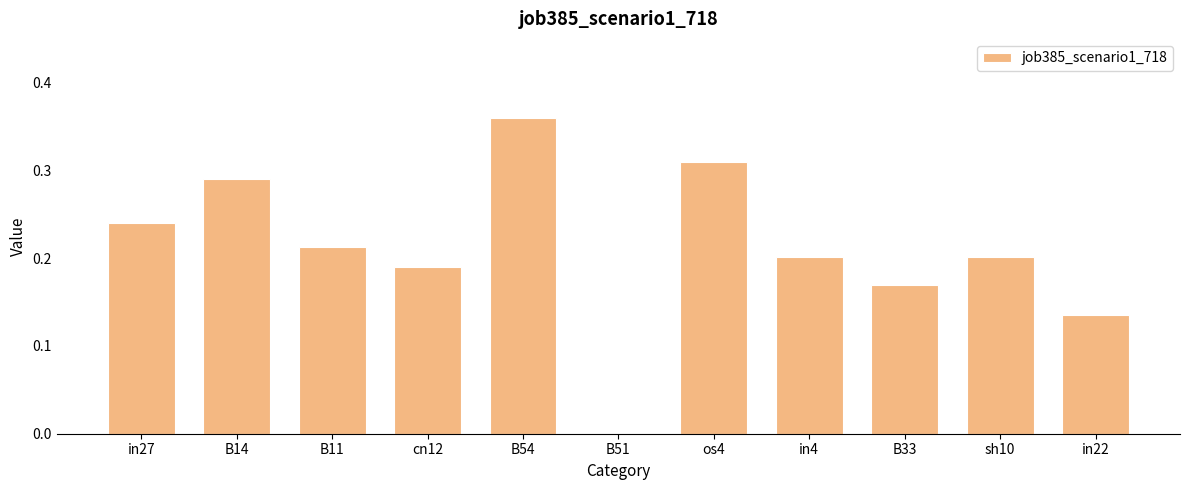

Which has a higher value, os4 or in22?

os4